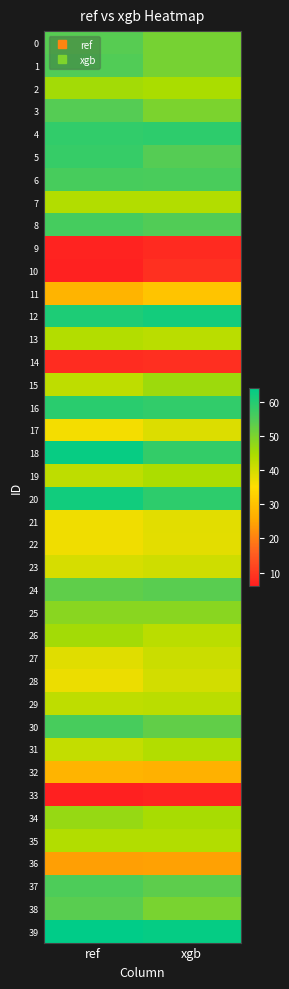

How many distinct data groups are displayed?

40